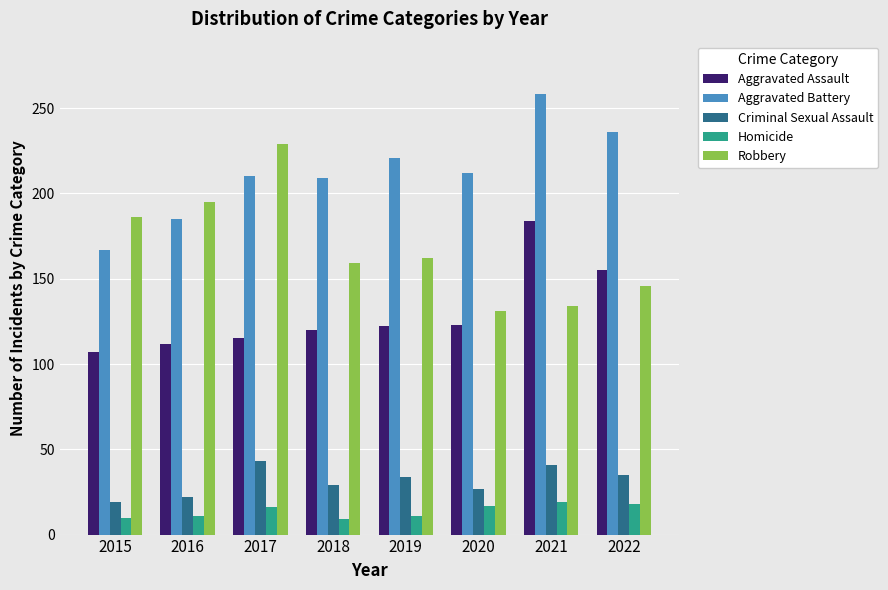

What value does the Aggravated Assault series have at 2021, to the nearest 5?

185